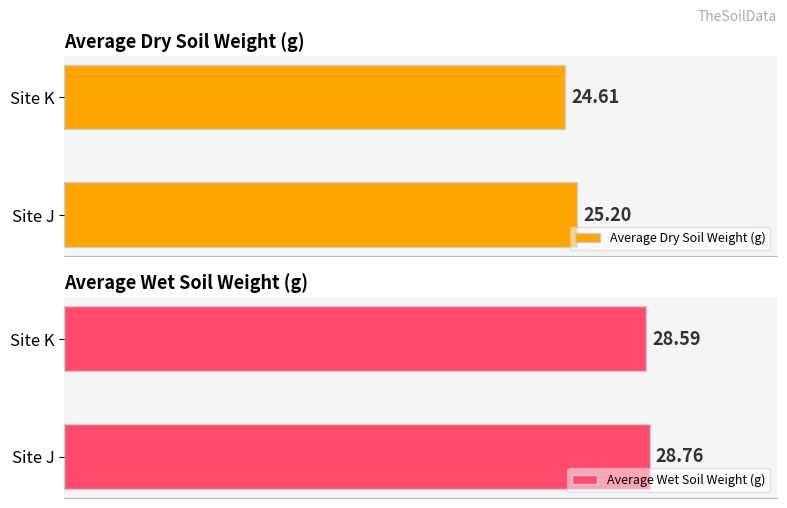

At which label is Average Dry Soil Weight (g) closest to 24?

Site K